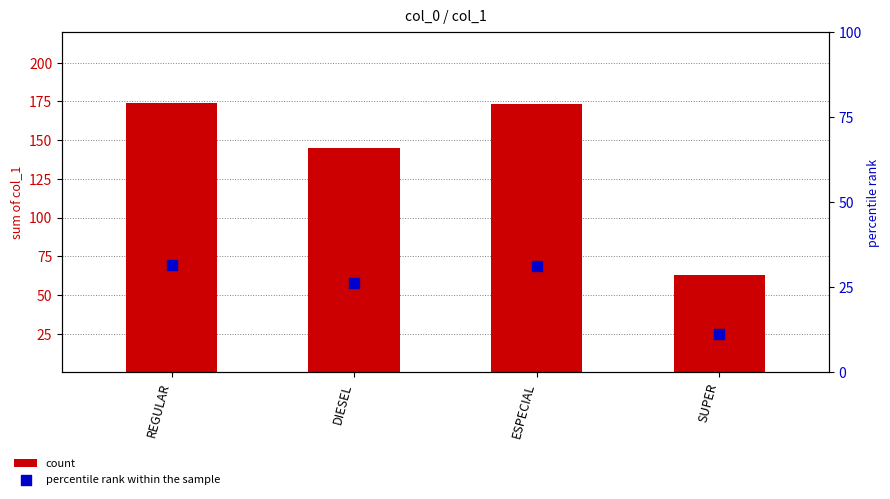

What are all the series names shown in the legend?

count, percentile rank within the sample